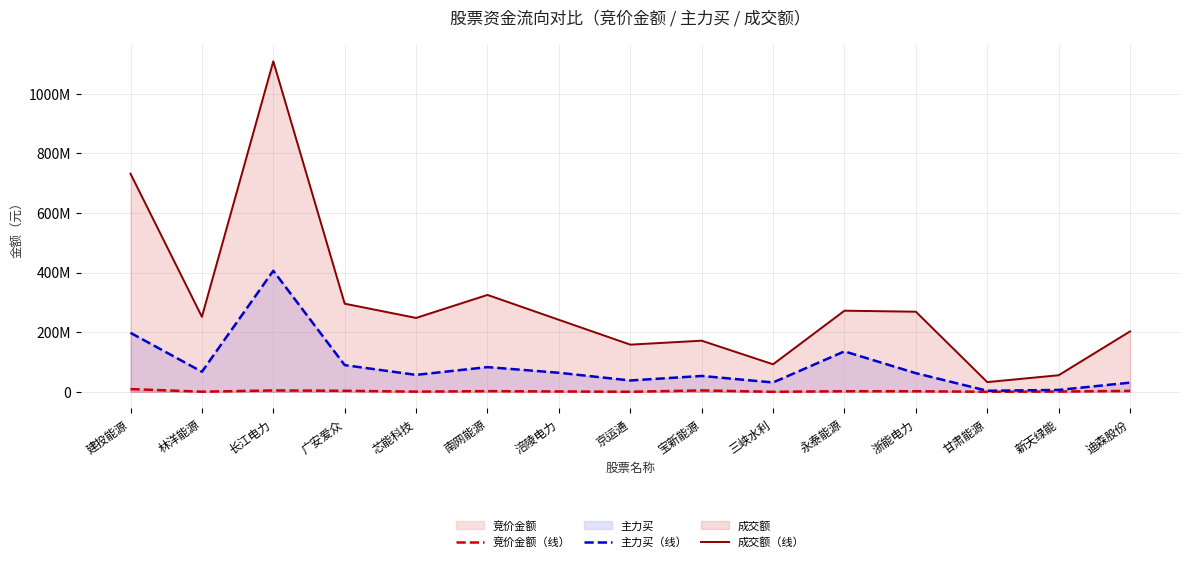

Which label corresponds to the smallest value in the chart?

三峡水利